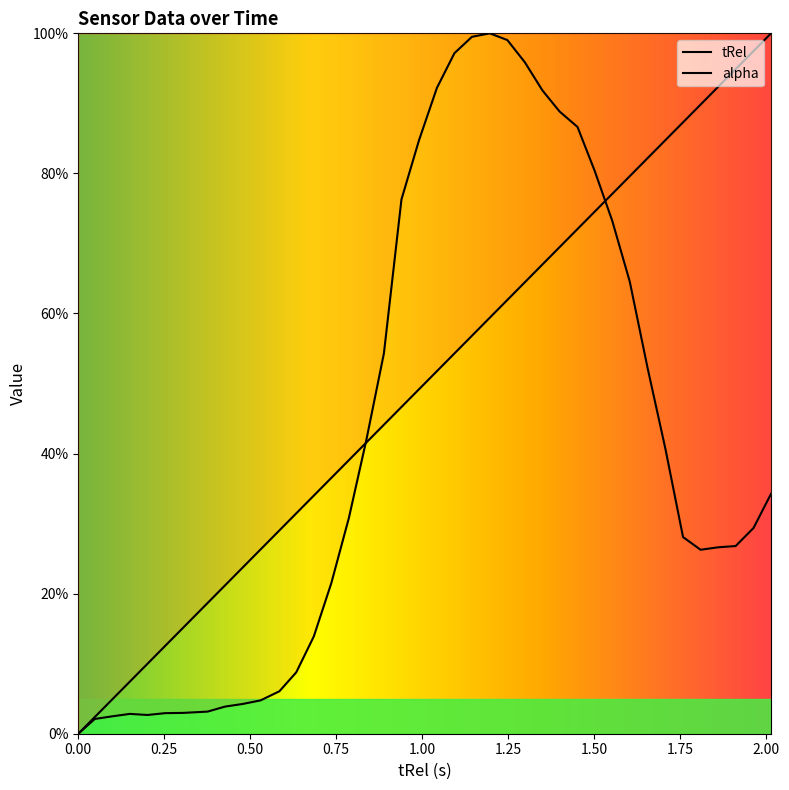

Which has a higher value, 1.299 or 0.305?

1.299